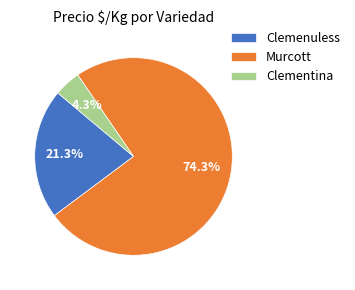

Between Murcott and Clementina, which is larger?

Murcott